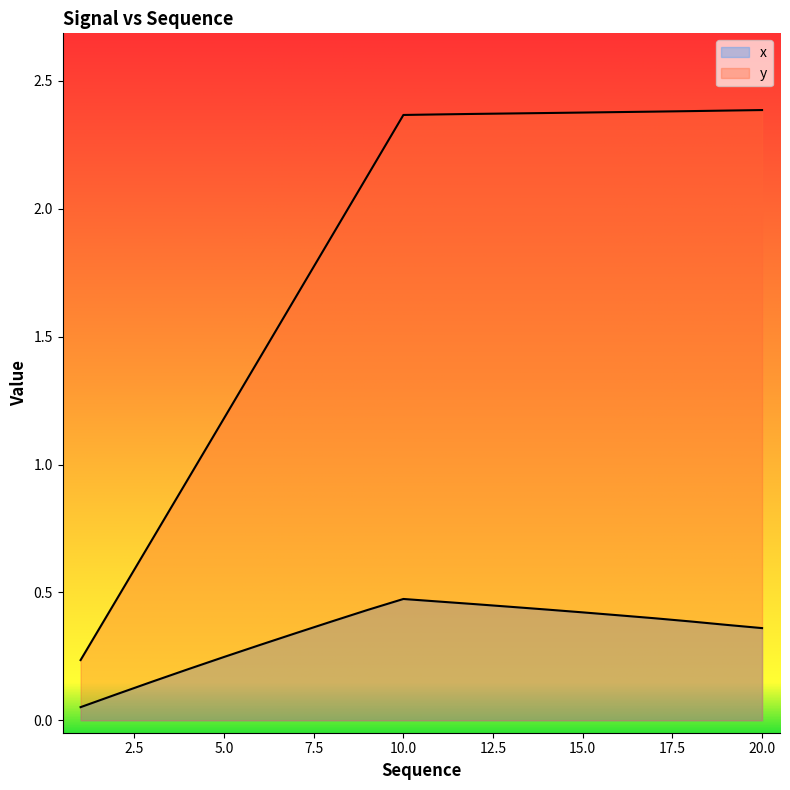

In x, how many points are higher than both neighbors (excluding endpoints)?

1